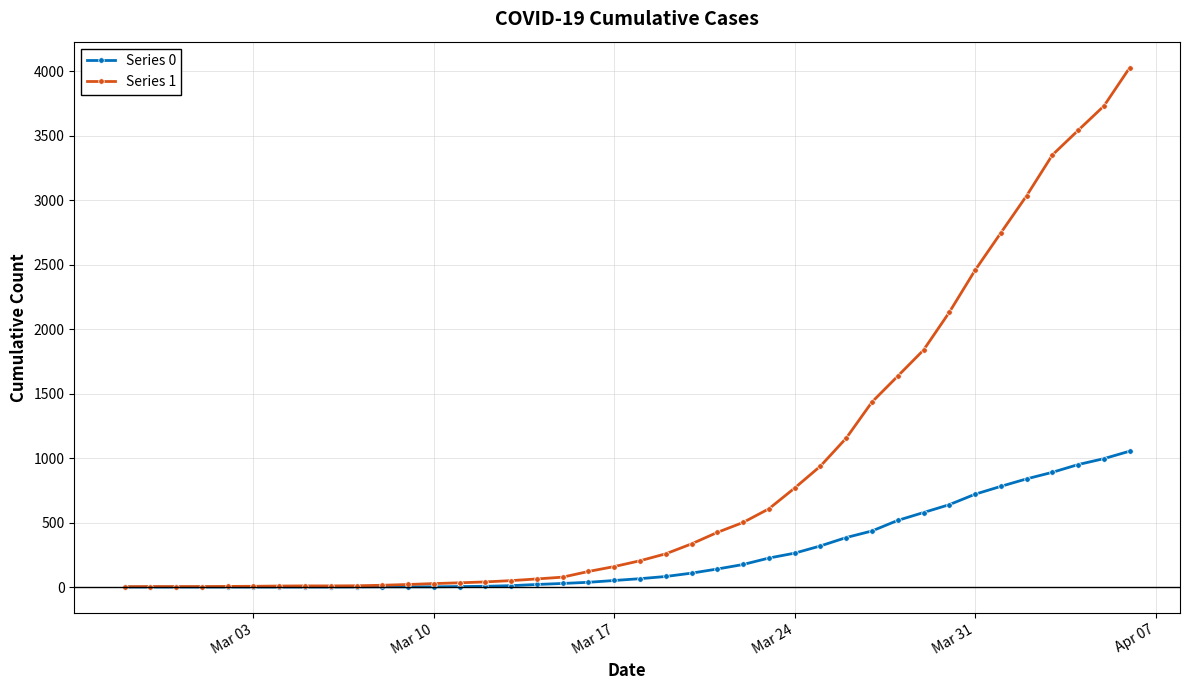

Rank the series by their maximum value, from lowest to highest.

Series 0, Series 1